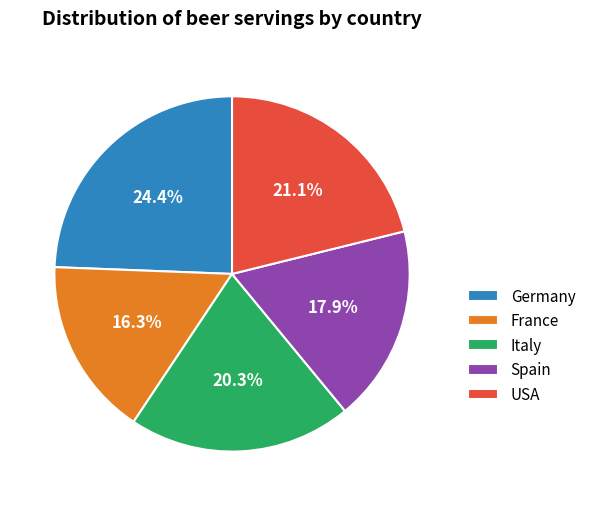

Does any single category account for the majority?

No